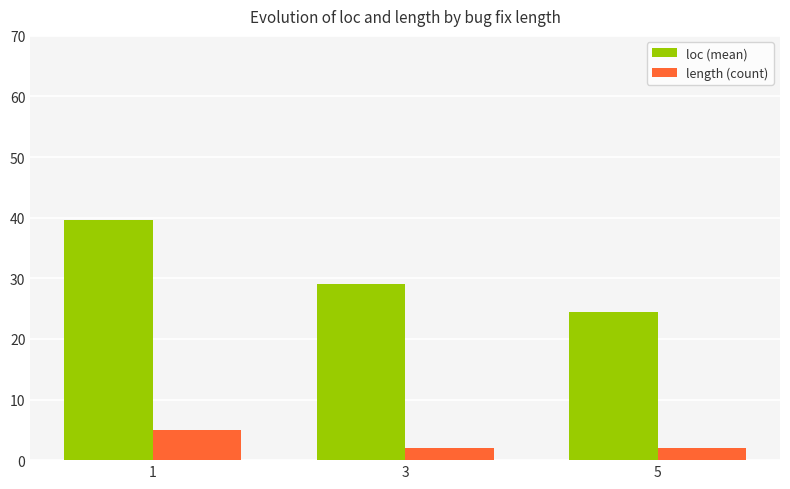

Is the value of length (count) at 3 greater than the value of loc (mean) at 1?

No